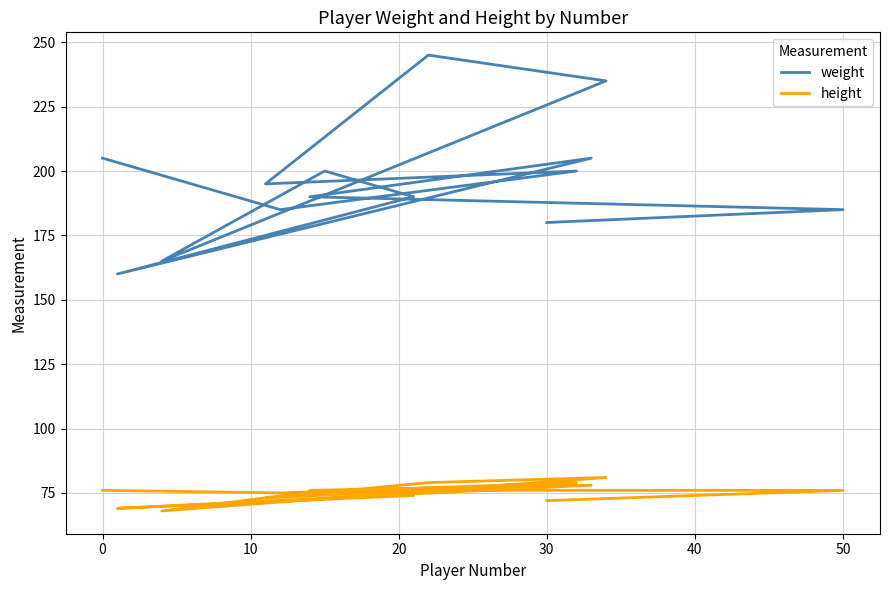

Count the number of data series in this chart.

2